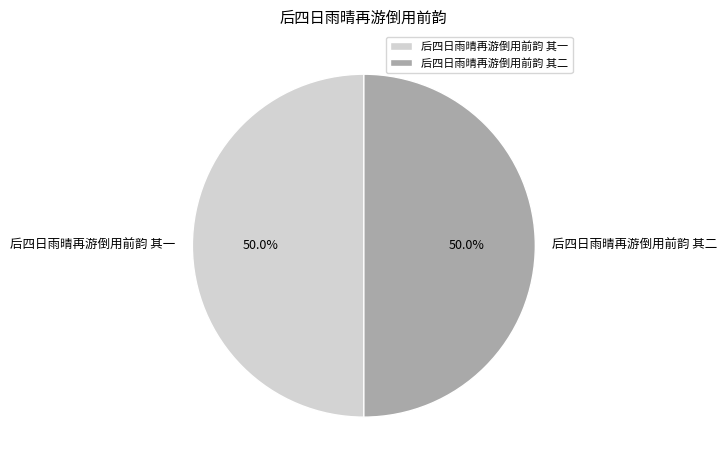

Do 后四日雨晴再游倒用前韵 其一 and 后四日雨晴再游倒用前韵 其二 together represent more than half of the pie?

Yes